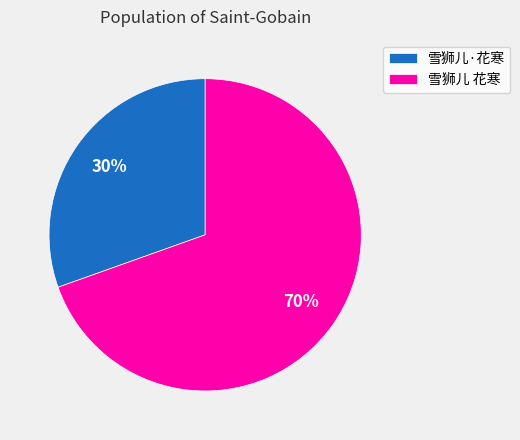

Rank the categories by value from lowest to highest.

雪狮儿·花寒, 雪狮儿 花寒